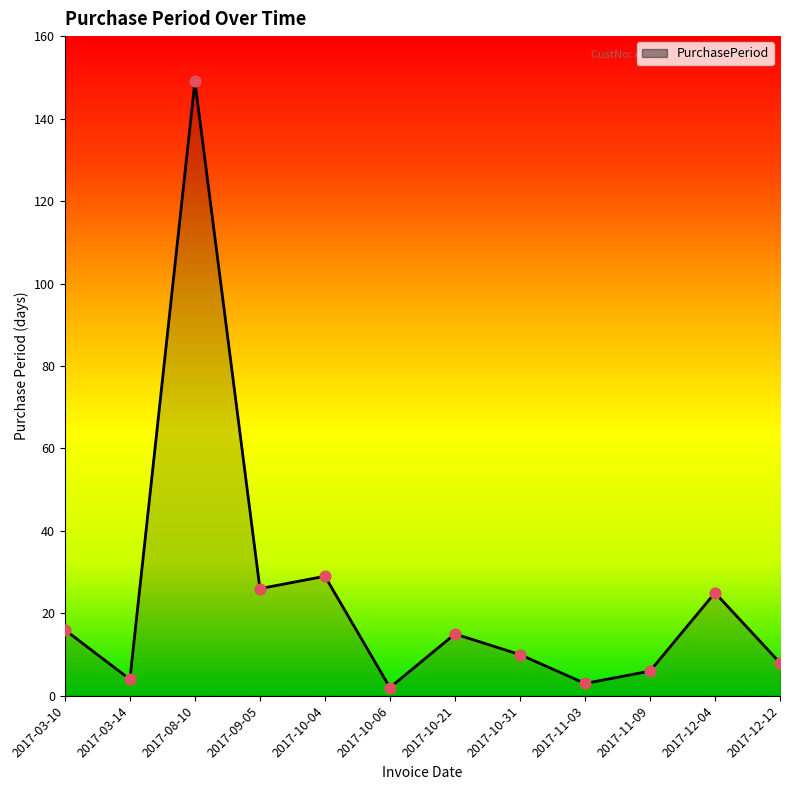

Which has a higher value, 2017-10-04 or 2017-08-10?

2017-08-10